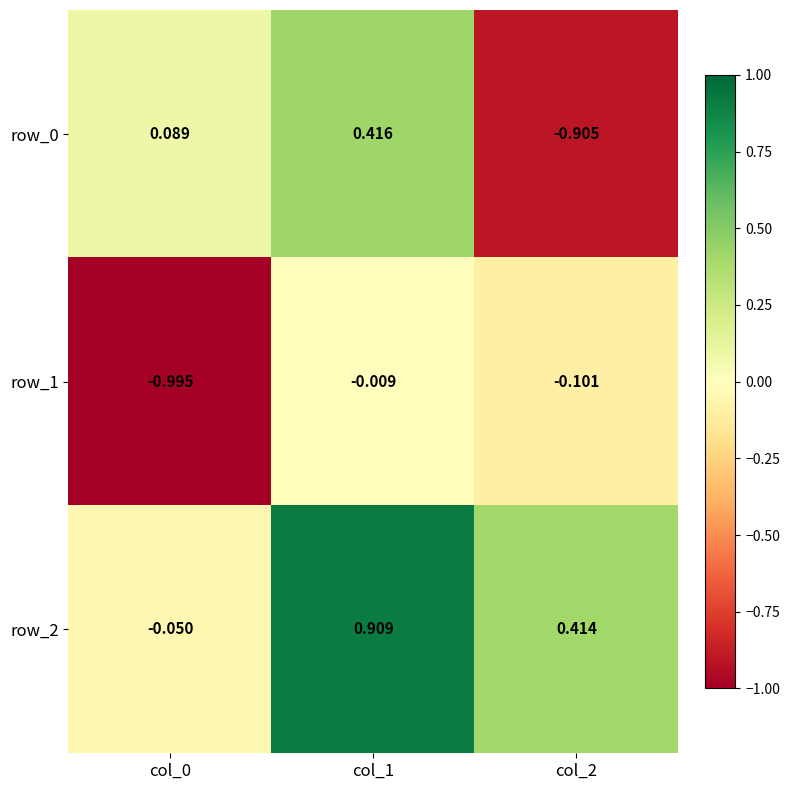

Is the value of row_2 at col_0 greater than the value of row_1 at col_1?

No